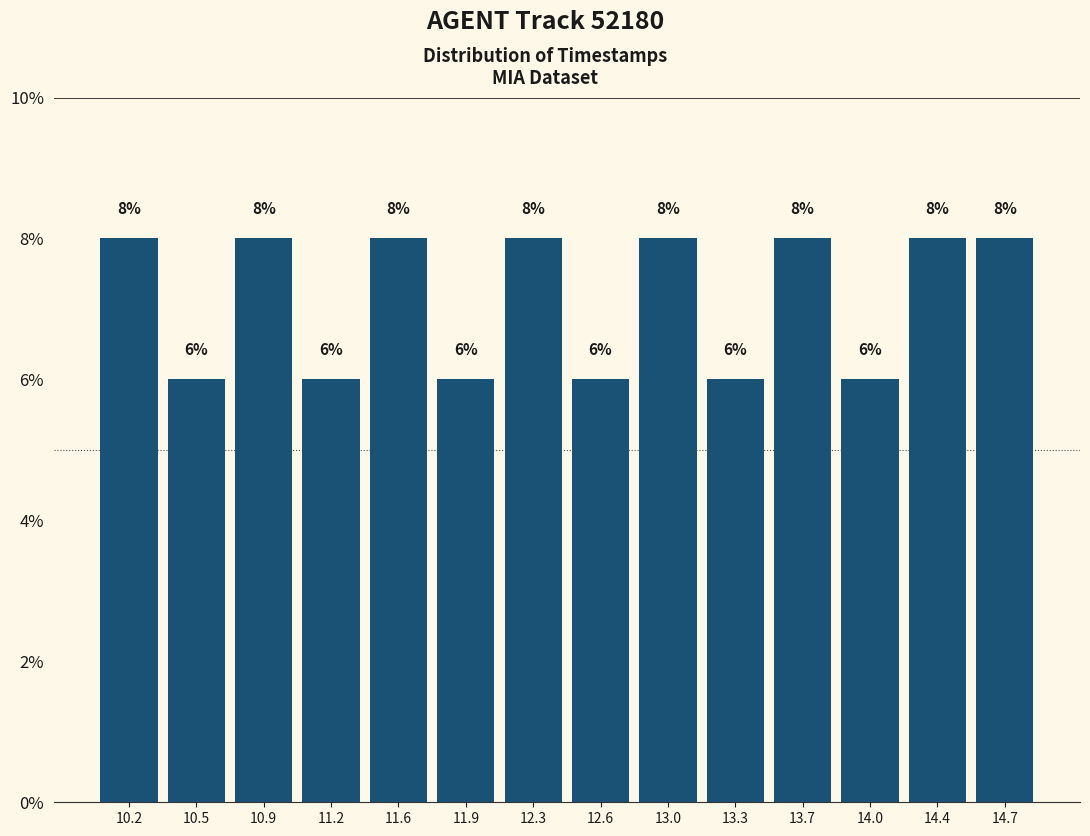

Reading left to right, transcribe this chart: for each bar, give the range it covers on the x-axis and its height.

10.00 to 10.35: 8
10.35 to 10.70: 6
10.70 to 11.05: 8
11.05 to 11.40: 6
11.40 to 11.75: 8
11.75 to 12.10: 6
12.10 to 12.45: 8
12.45 to 12.80: 6
12.80 to 13.15: 8
13.15 to 13.50: 6
13.50 to 13.85: 8
13.85 to 14.20: 6
14.20 to 14.55: 8
14.55 to 14.90: 8